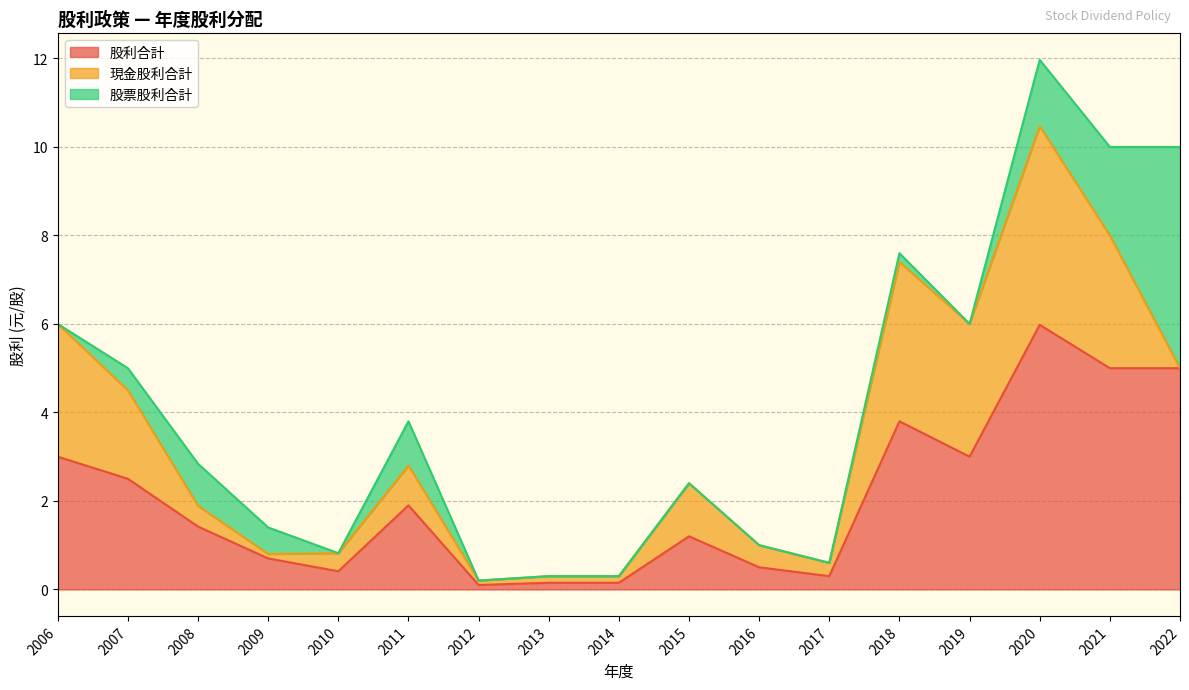

What value does the 股利合計 series have at 2022?

5.0